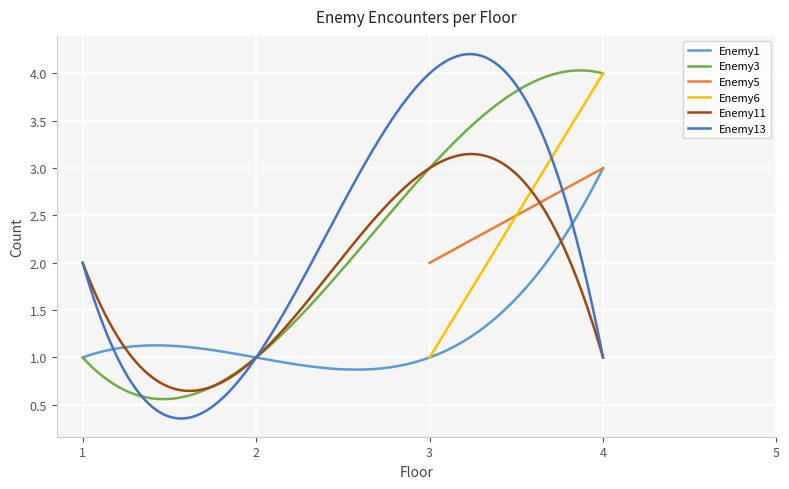

Reading left to right, what are all the values shown in this chart?

Enemy1: 1	1	1	3	-1
Enemy3: 1	1	3	4	-1
Enemy5: -1	-1	2	3	-1
Enemy6: -1	-1	1	4	-1
Enemy11: 2	1	3	1	-1
Enemy13: 2	1	4	1	-1